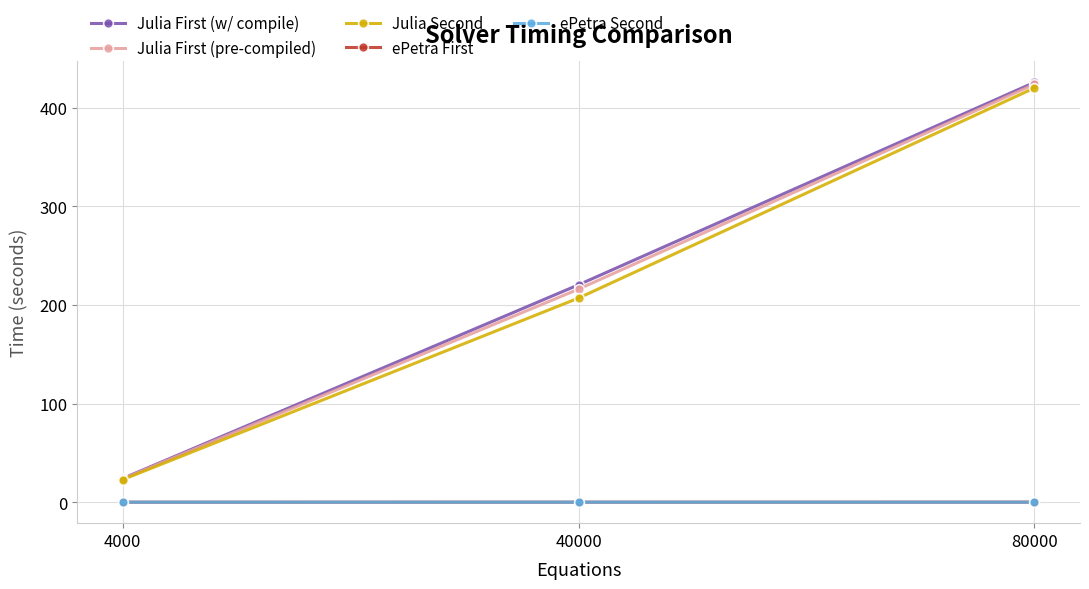

What is the difference between the second highest and minimum values in the Julia First (w/ compile) series?

196.3